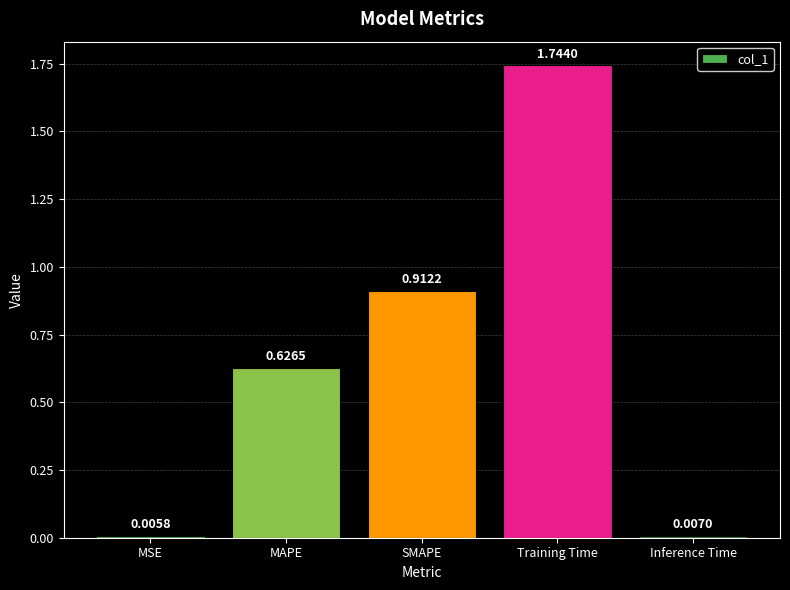

What is the average value?

0.7